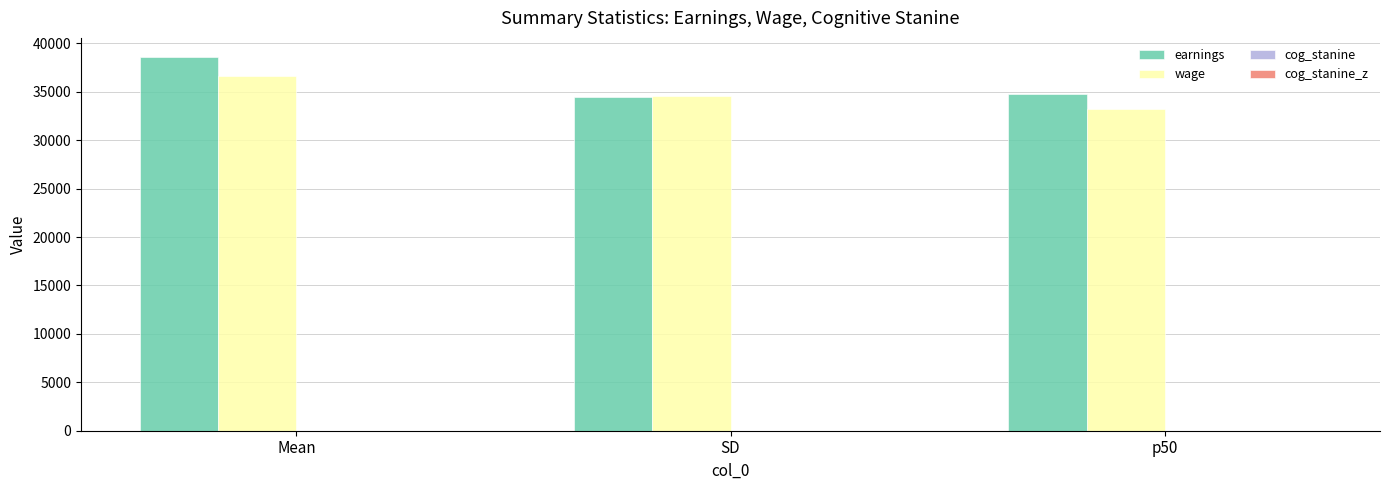

Which label corresponds to the largest value in the chart?

Mean